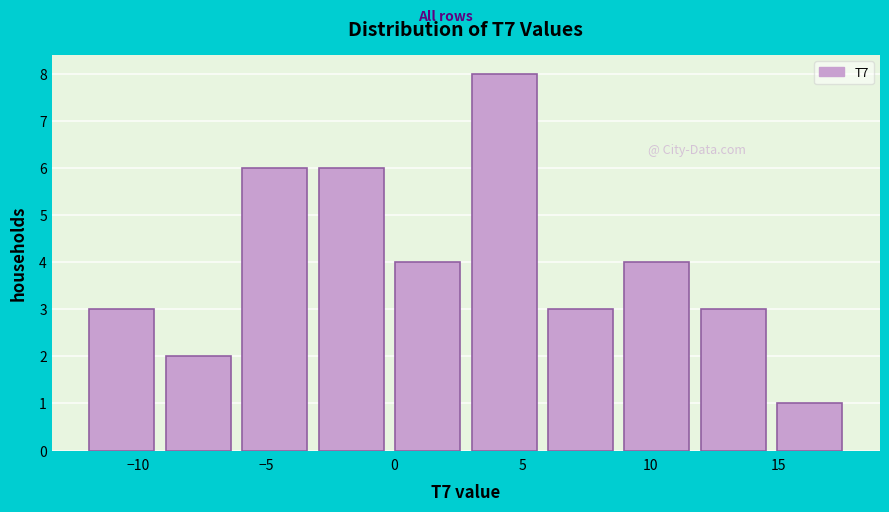

Reading left to right, list every bar in this chart as the range it spans on the x-axis followed by its height. Neither the bar edges nor the heights are printed on the chart, so give them approximately, as read against the axes.

-12.0 to -9.0: 3
-9.0 to -6.0: 2
-6.0 to -3.0: 6
-3.0 to 0.0: 6
0.0 to 3.0: 4
3.0 to 6.0: 8
6.0 to 9.0: 3
9.0 to 11.5: 4
11.5 to 14.5: 3
14.5 to 17.5: 1